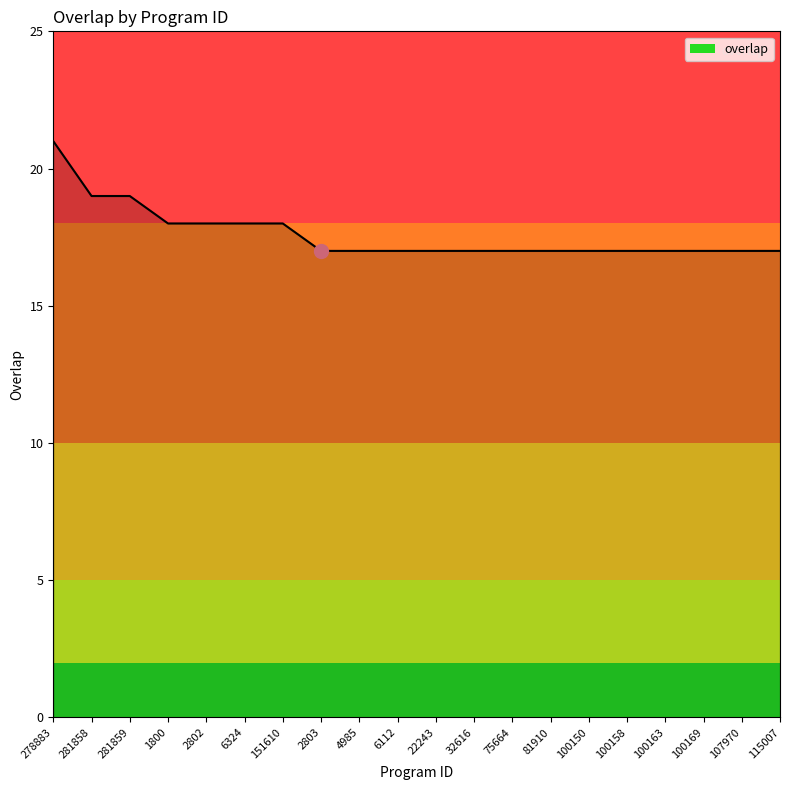

How many lines are shown in the chart?

1